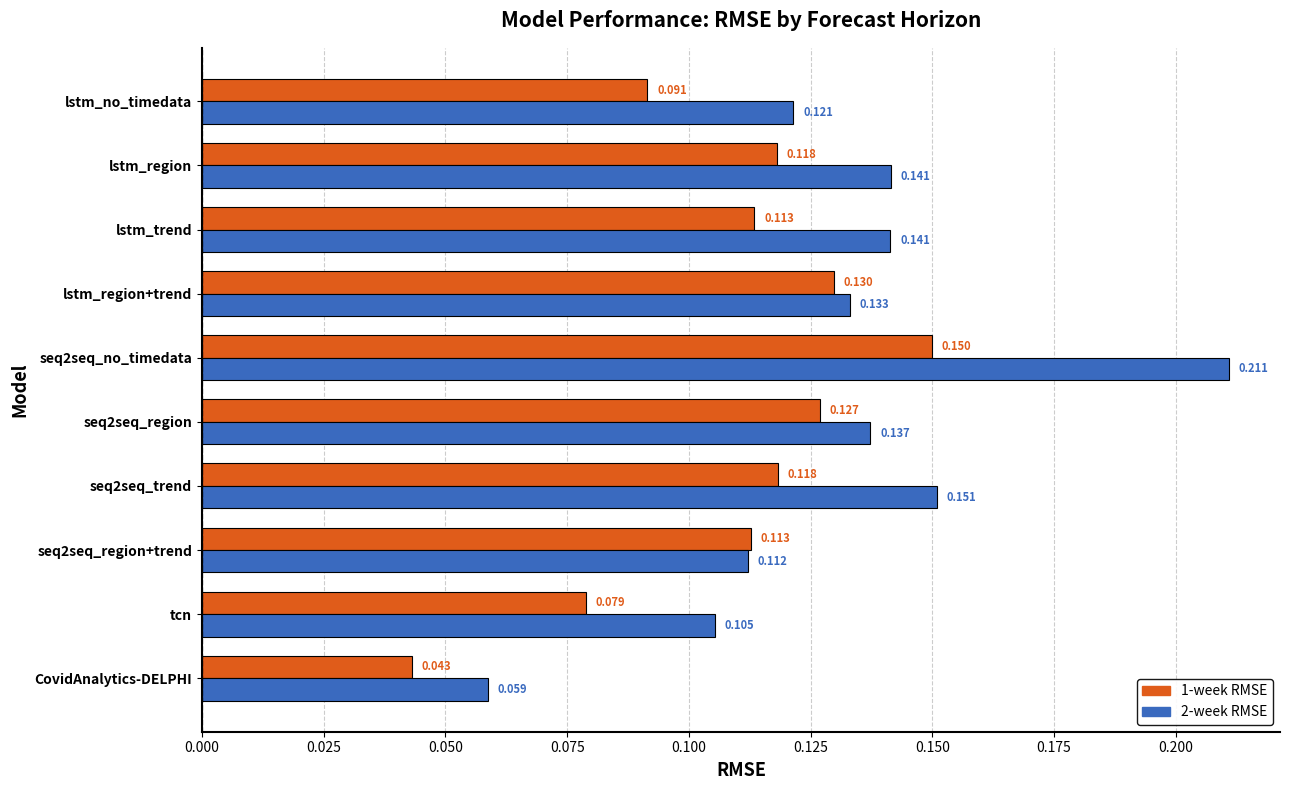

Is the value of 2-week RMSE at seq2seq_region+trend greater than the value of 1-week RMSE at lstm_region+trend?

No